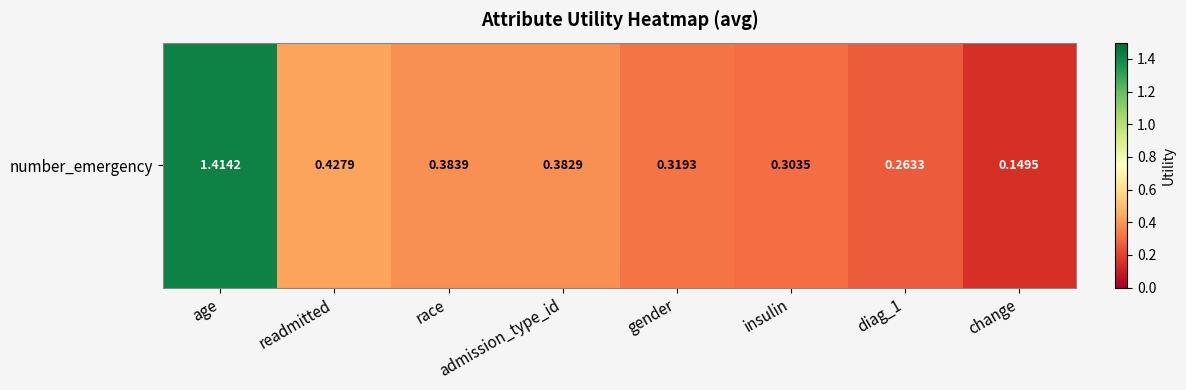

Reading left to right, list all the values displayed in this chart.

1.4	0.4	0.4	0.4	0.3	0.3	0.3	0.1